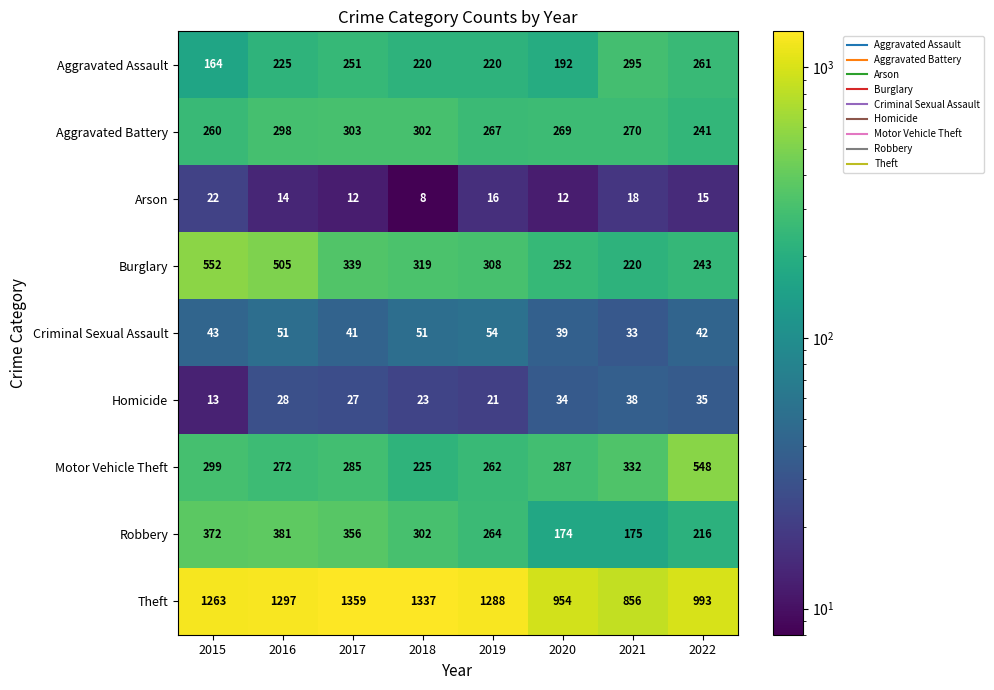

What is the approximate value of Robbery at 2015, to the nearest 5?

370